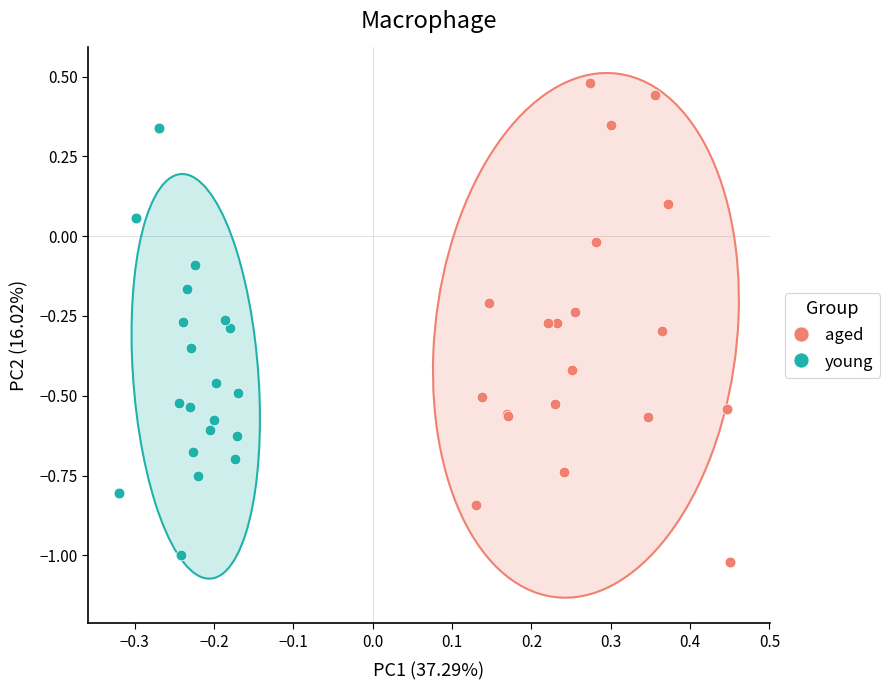

Which series reaches the maximum Y coordinate?

aged